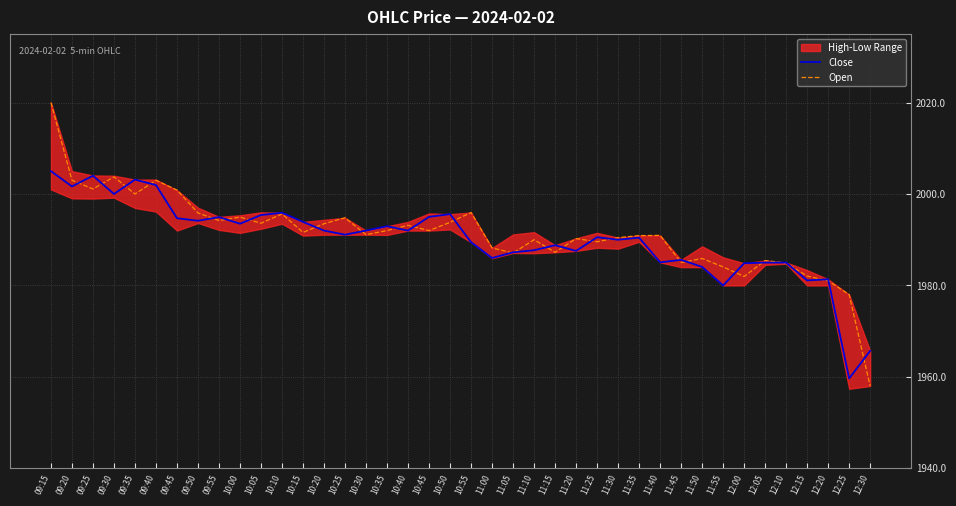

The Open series shows 1985.9 at 11:50. True or false?

True